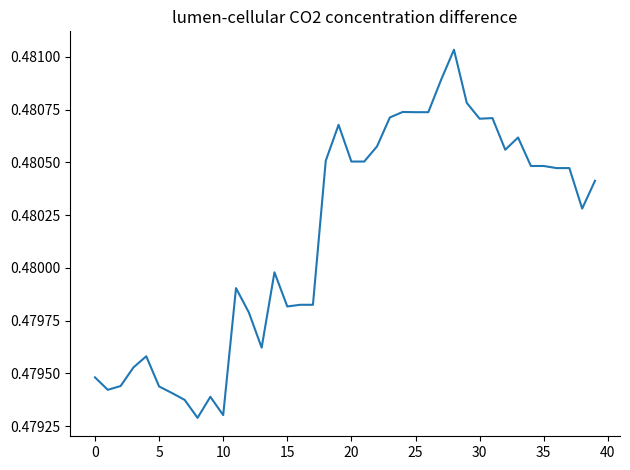

At which category does the chart reach its peak across all series?

28